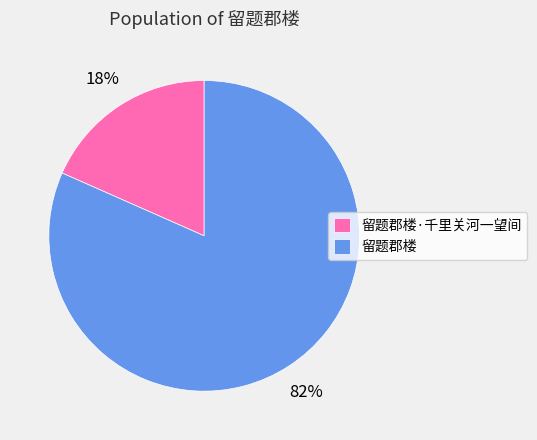

Is there a majority slice in this chart?

Yes